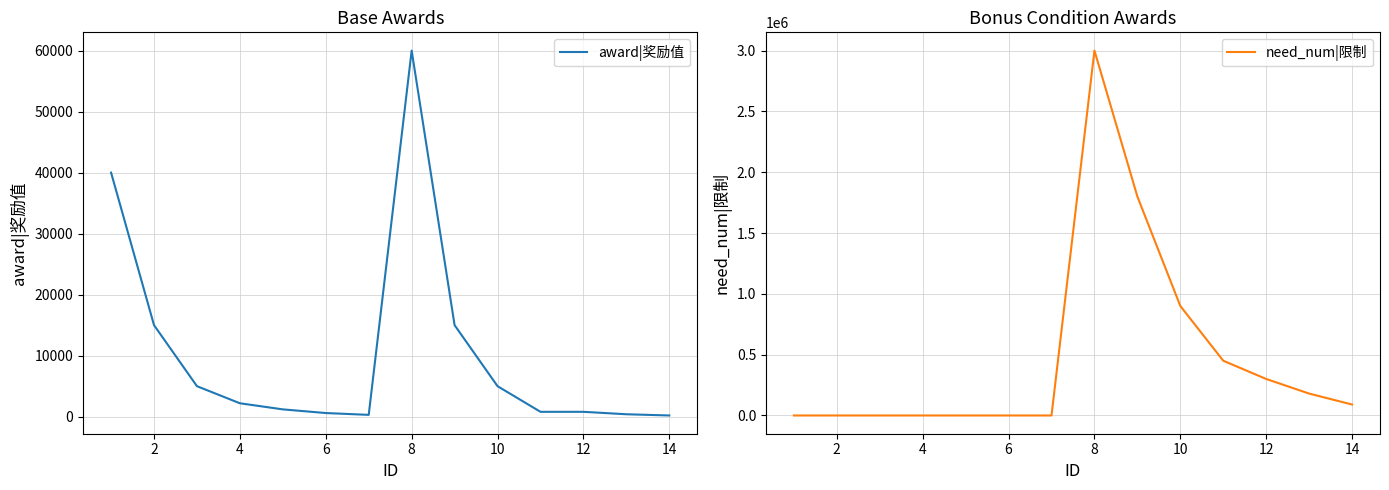

True or false: need_num|限制 has a value of 300000 at 12.

True